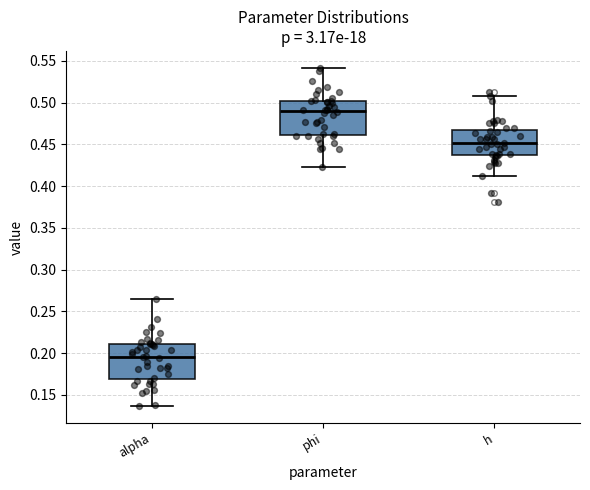

Reading left to right, read every box against the y-axis: the position of its median line, the range the box covers, and the ends of its whiskers. The values are not printed on the chart, so give them approximately, as read against the axis.

alpha: median 0.195, box 0.170 to 0.210, whiskers 0.135 to 0.265
phi: median 0.490, box 0.460 to 0.500, whiskers 0.425 to 0.540
h: median 0.450, box 0.435 to 0.465, whiskers 0.410 to 0.510